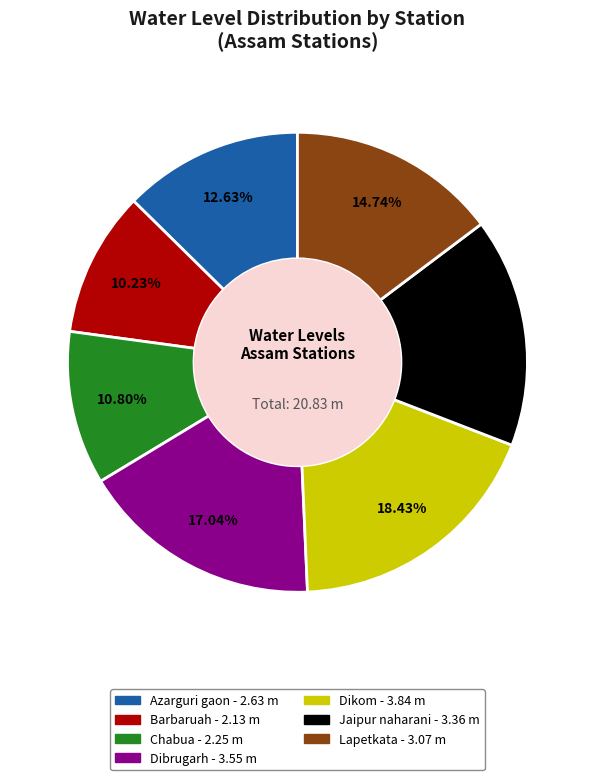

Count the number of slices in the pie.

7